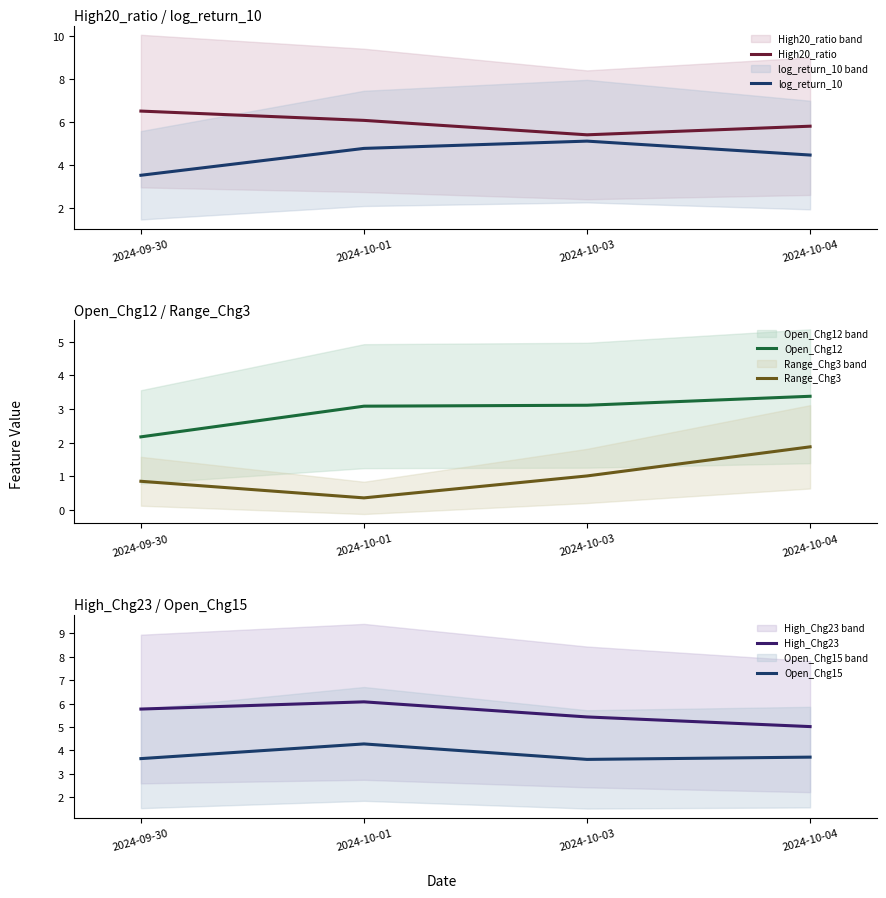

The Open_Chg15 series shows 3.6 at 2024-10-03. True or false?

True